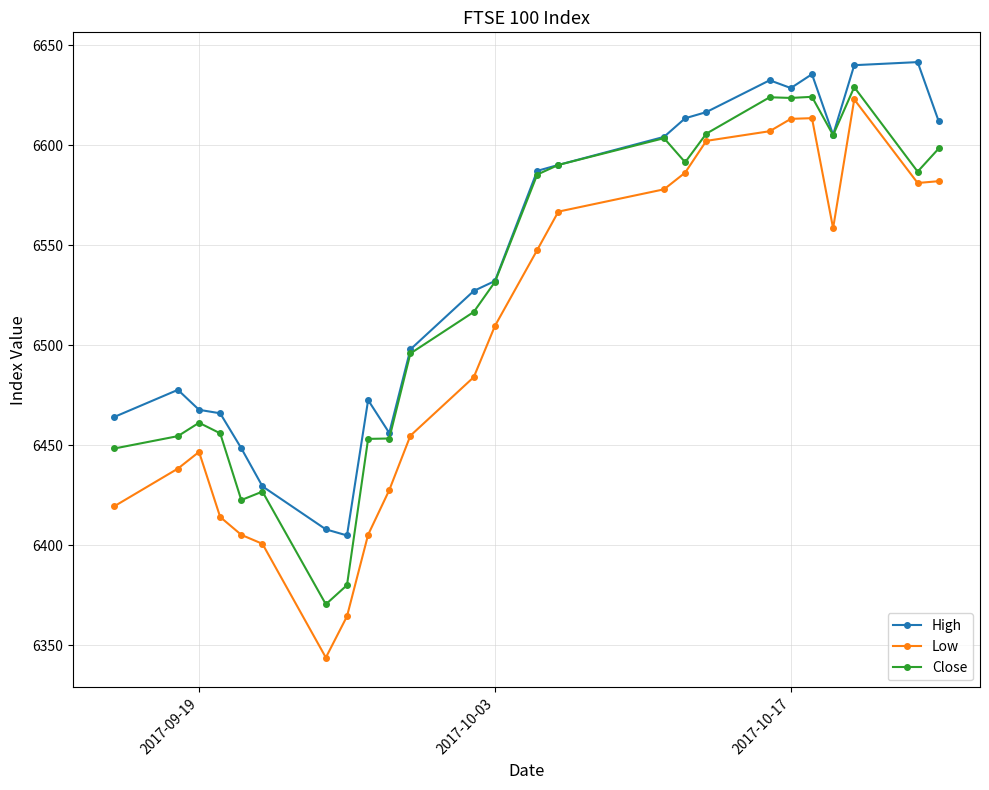

Does the chart display data point markers on the line(s)?

Yes